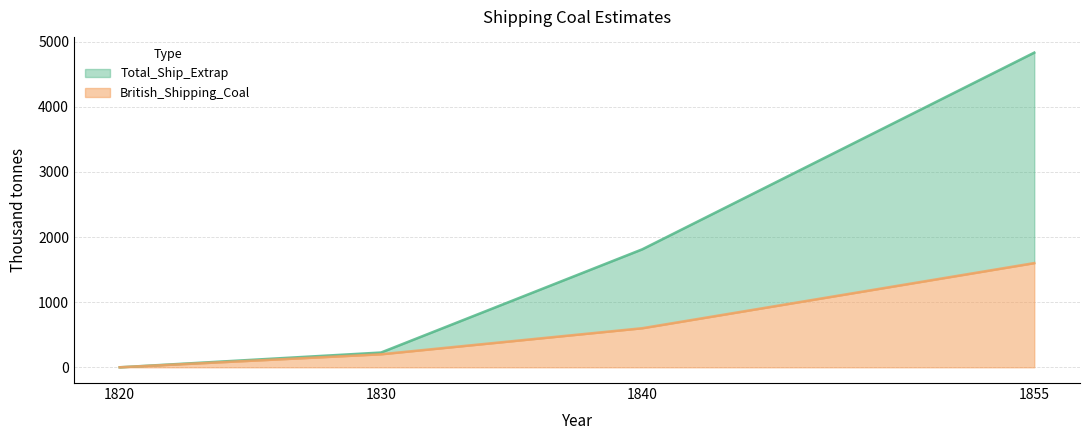

The value of Total_Ship_Extrap at 1840 is 1811.9. True or false?

True